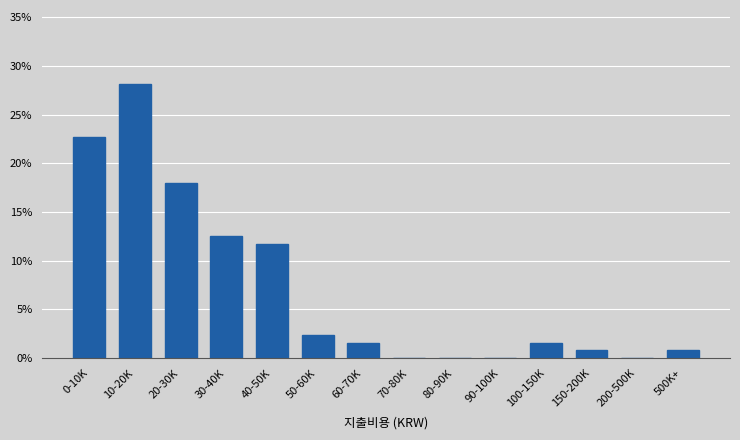

Reading left to right, what are all the values shown in this chart?

0-10K=22.7	10-20K=28.1	20-30K=18.0	30-40K=12.5	40-50K=11.7	50-60K=2.3	60-70K=1.6	70-80K=0.0	80-90K=0.0	90-100K=0.0	100-150K=1.6	150-200K=0.8	200-500K=0.0	500K+=0.8